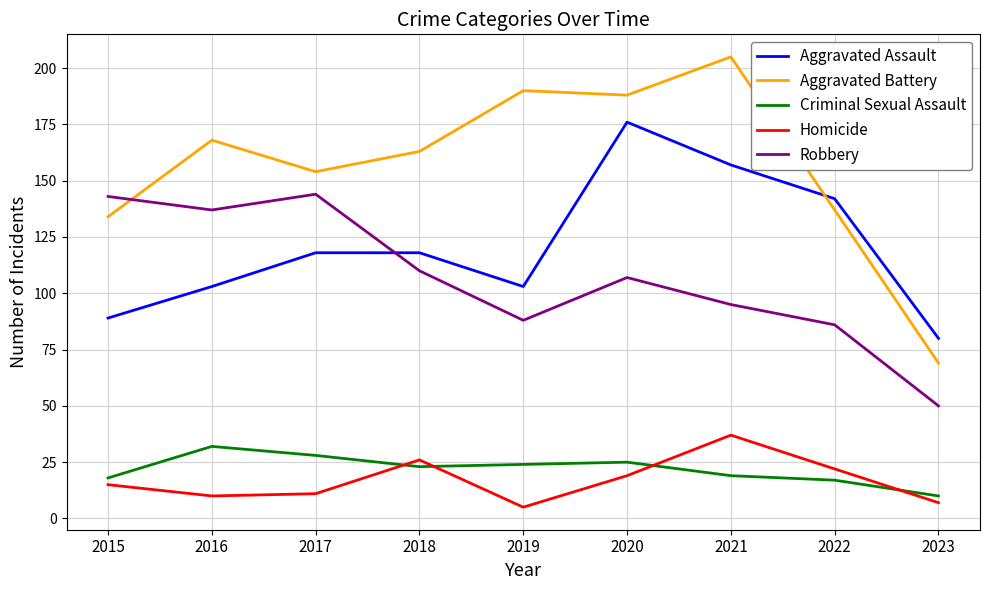

Reading left to right, what are all the values shown in this chart?

Aggravated Assault: 2015=89	2016=103	2017=118	2018=118	2019=103	2020=176	2021=157	2022=142	2023=80
Aggravated Battery: 2015=134	2016=168	2017=154	2018=163	2019=190	2020=188	2021=205	2022=137	2023=69
Criminal Sexual Assault: 2015=18	2016=32	2017=28	2018=23	2019=24	2020=25	2021=19	2022=17	2023=10
Homicide: 2015=15	2016=10	2017=11	2018=26	2019=5	2020=19	2021=37	2022=22	2023=7
Robbery: 2015=143	2016=137	2017=144	2018=110	2019=88	2020=107	2021=95	2022=86	2023=50